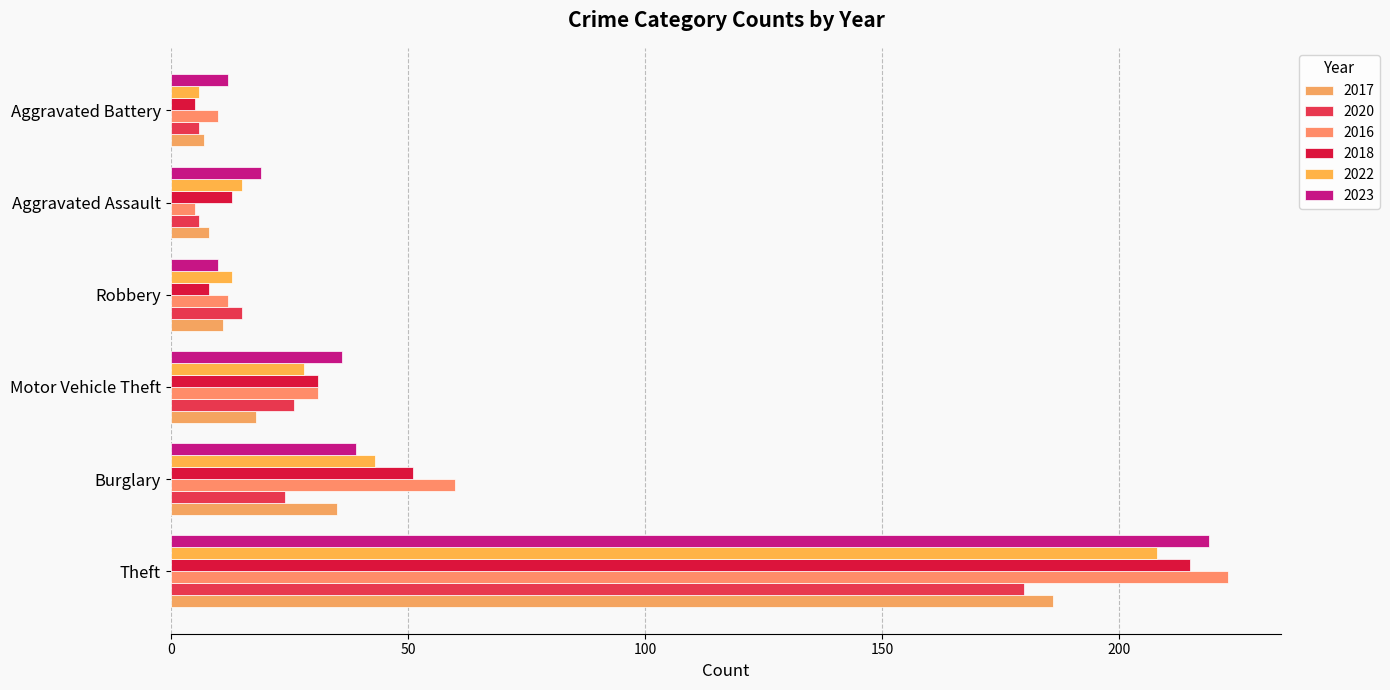

What are all the series names shown in the legend?

2017, 2020, 2016, 2018, 2022, 2023